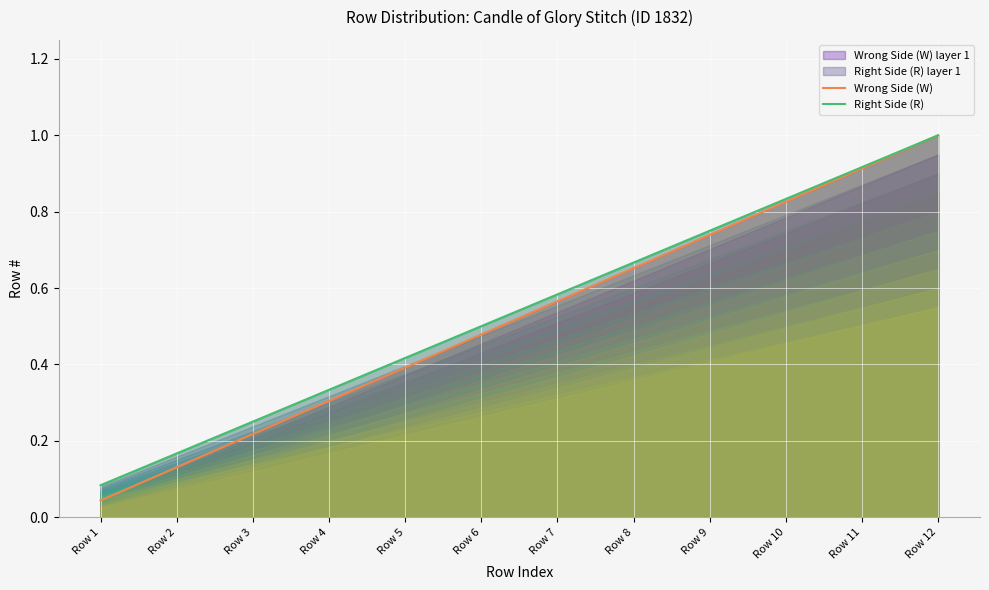

True or false: Wrong Side (W) has more than 1 interior local peaks.

False